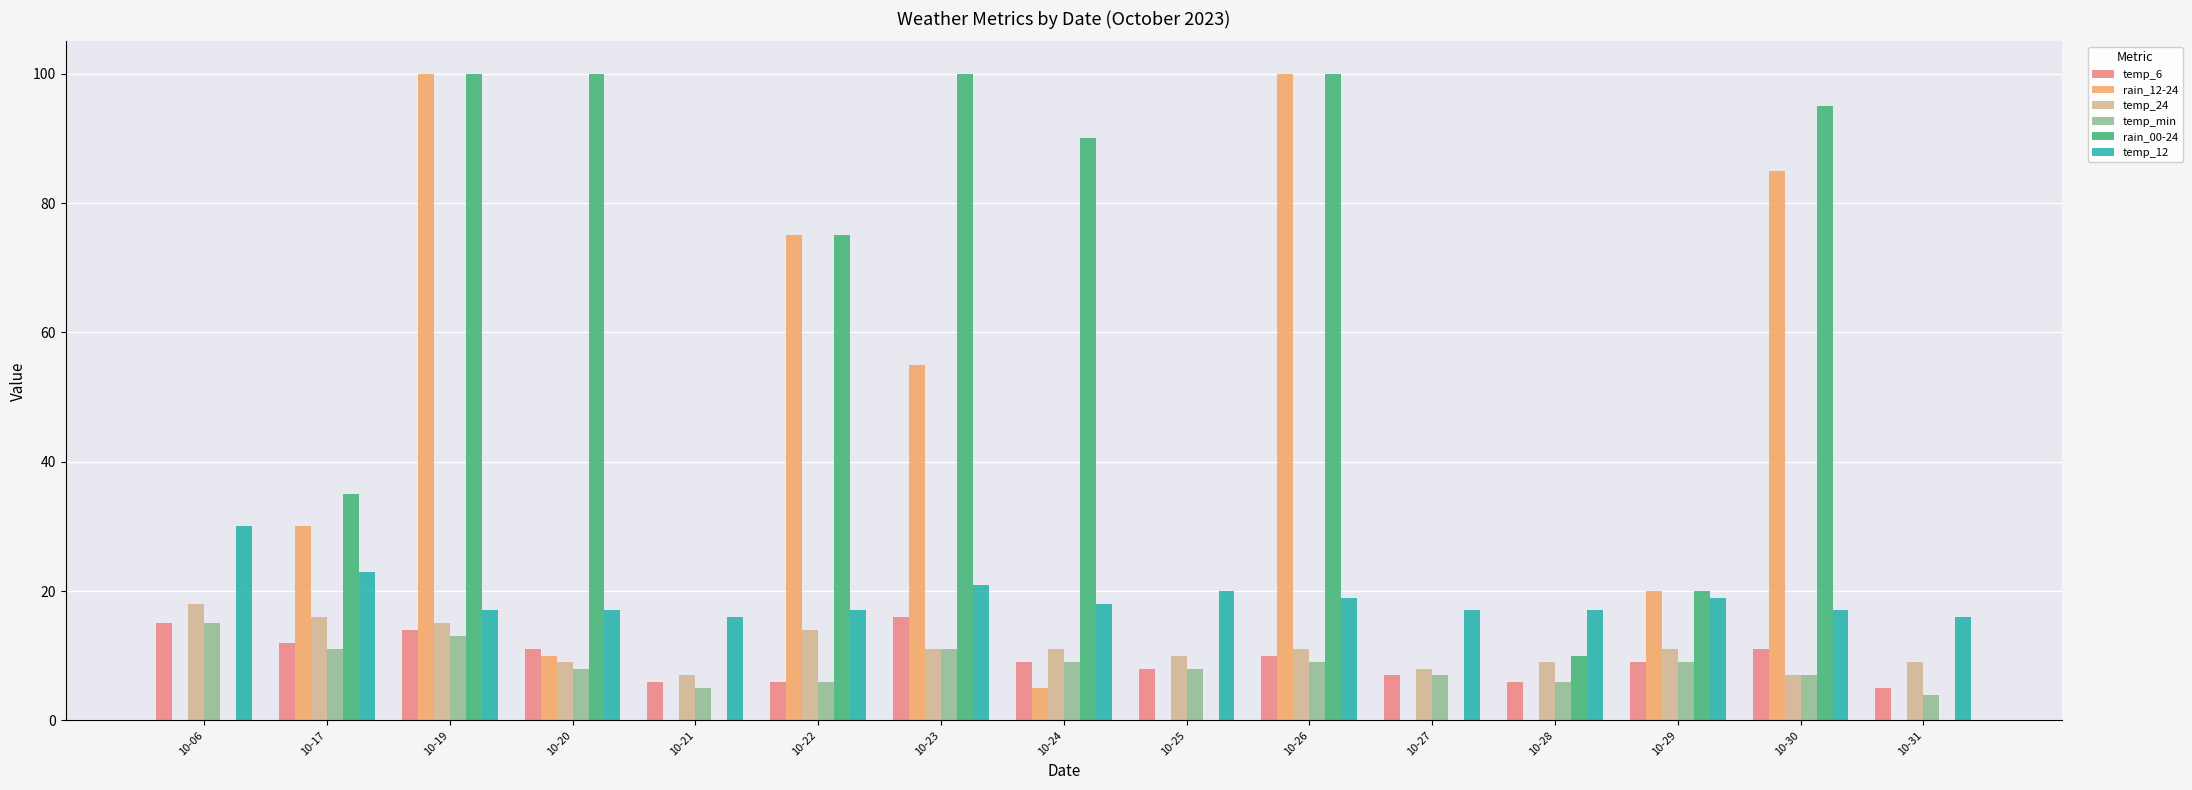

Which series has the largest total across all categories?

rain_00-24